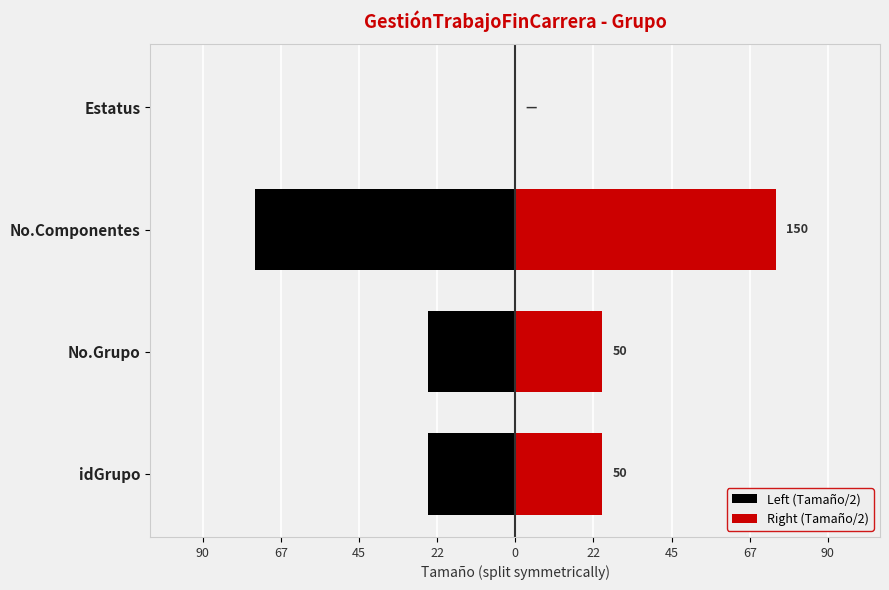

How many distinct data groups are displayed?

2